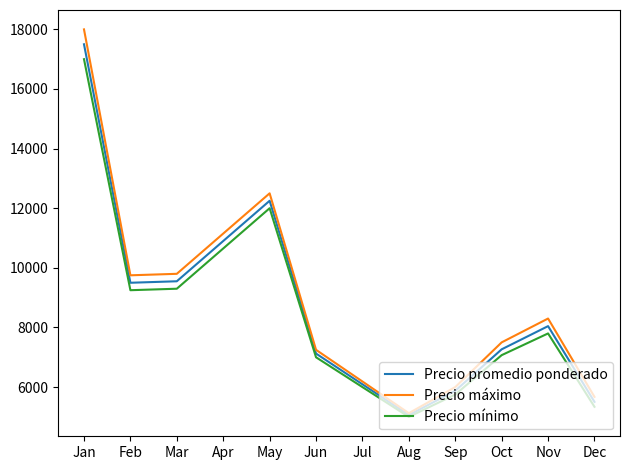

What is the maximum value shown in the chart?

18000.0